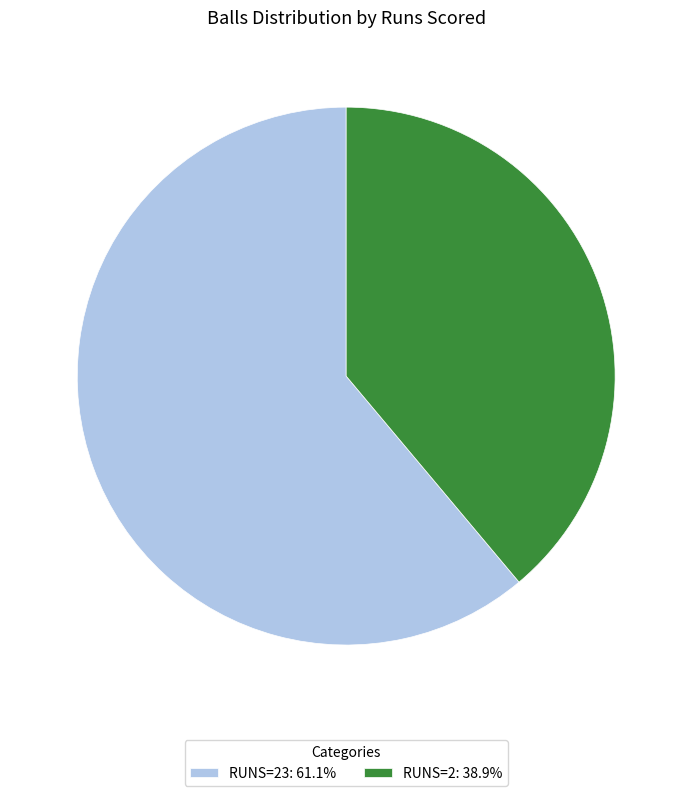

Do RUNS=2: 38.9% and RUNS=23: 61.1% together represent more than half of the pie?

Yes